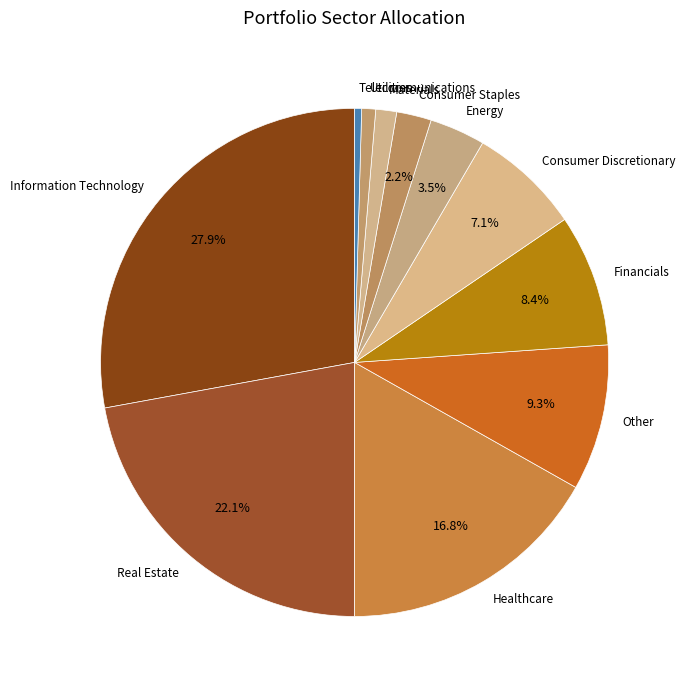

Do Materials and Consumer Staples together represent more than half of the pie?

No